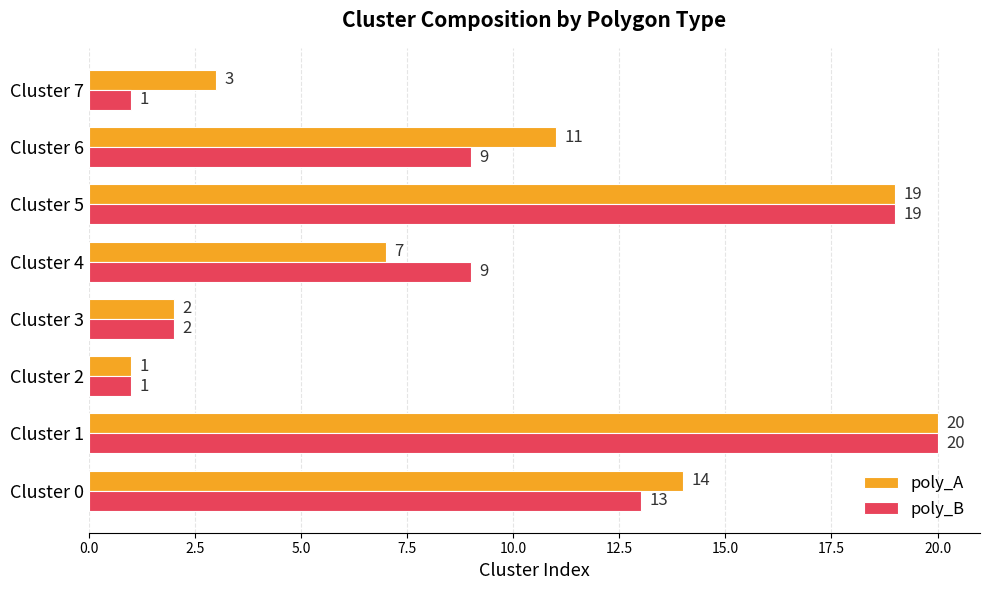

Read the poly_B value at Cluster 0, to the nearest 5.

15